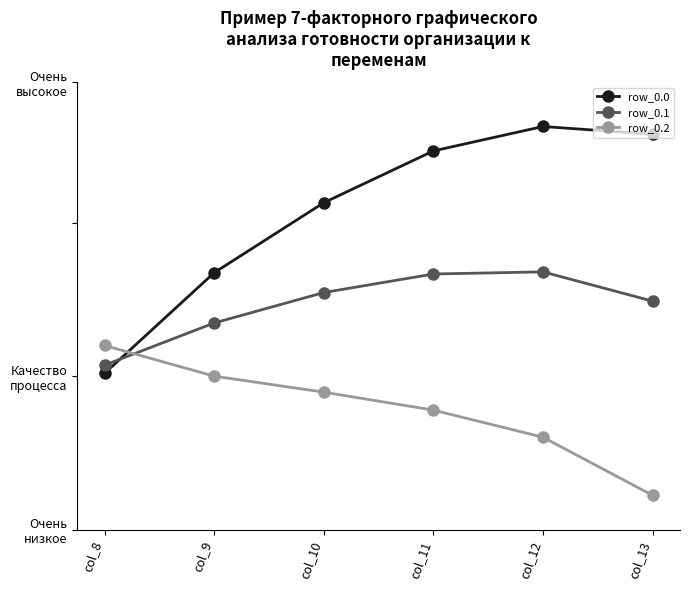

Is this an area chart (filled region under the line)?

No